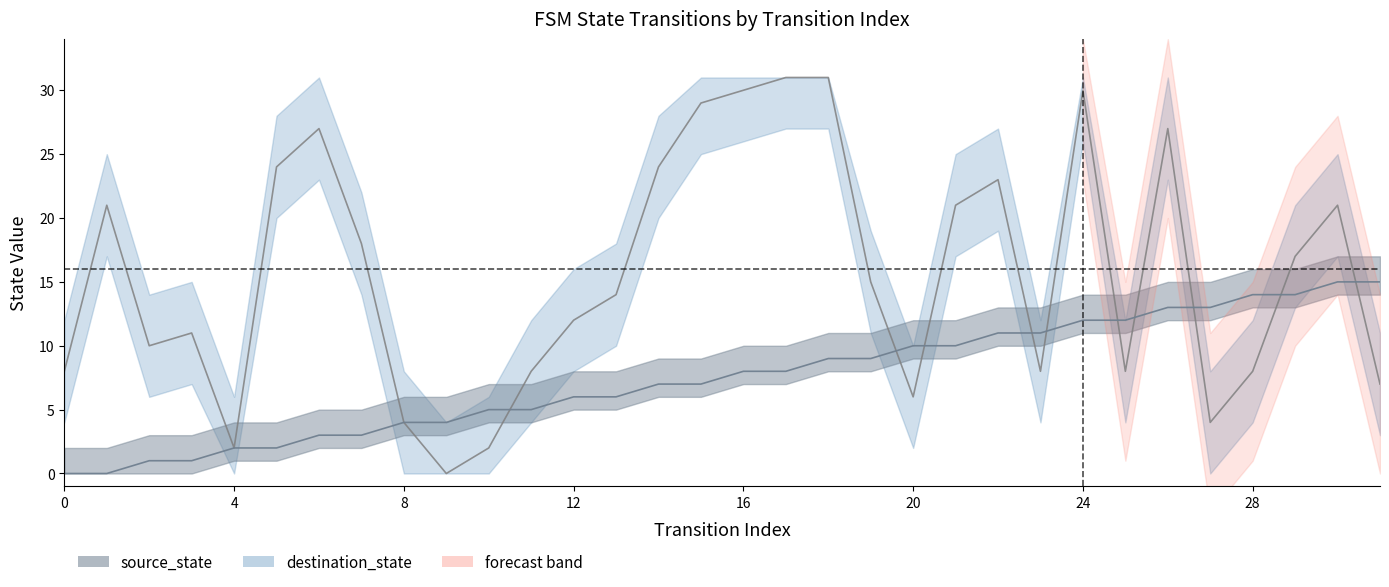

How many intersections are there between destination_state and source_state?

10